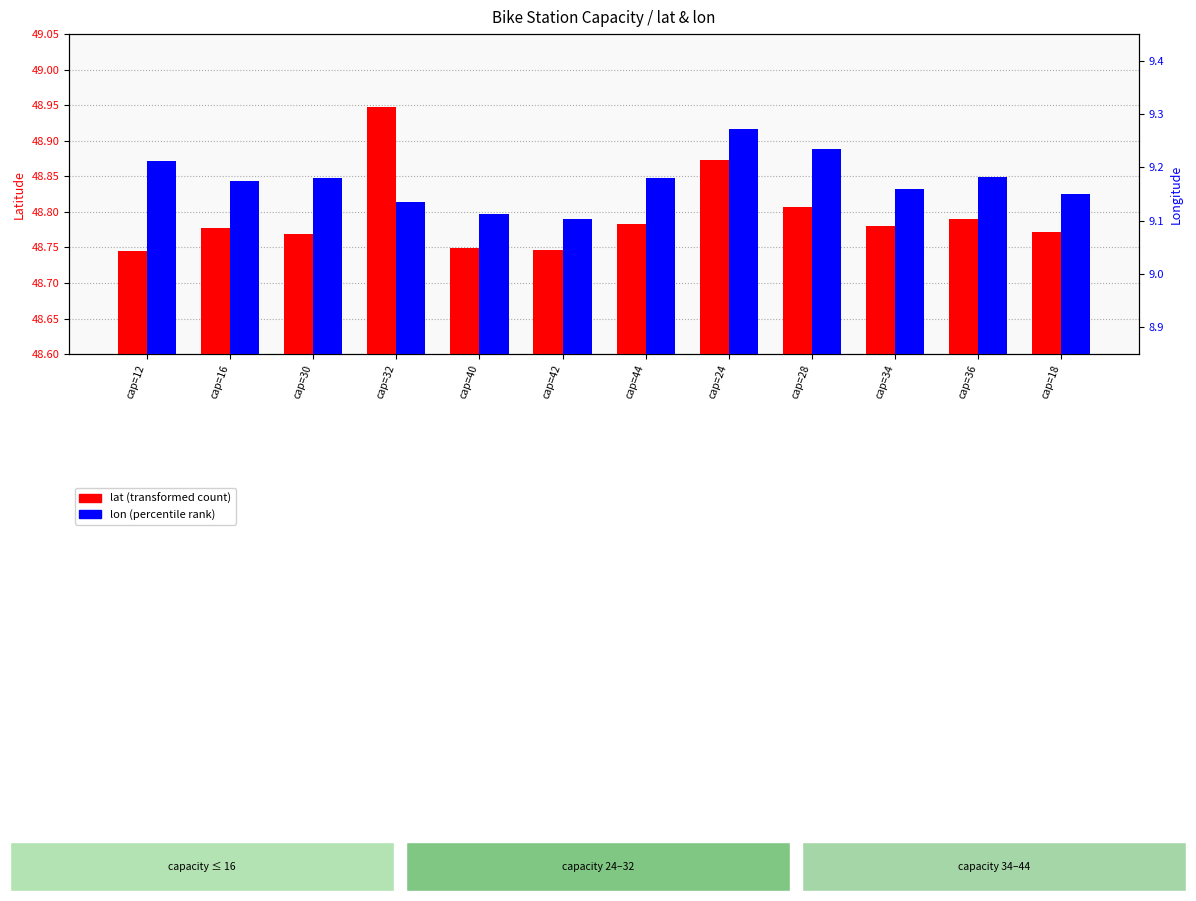

What is the value of the lon bar at the 5th from the left?

9.1